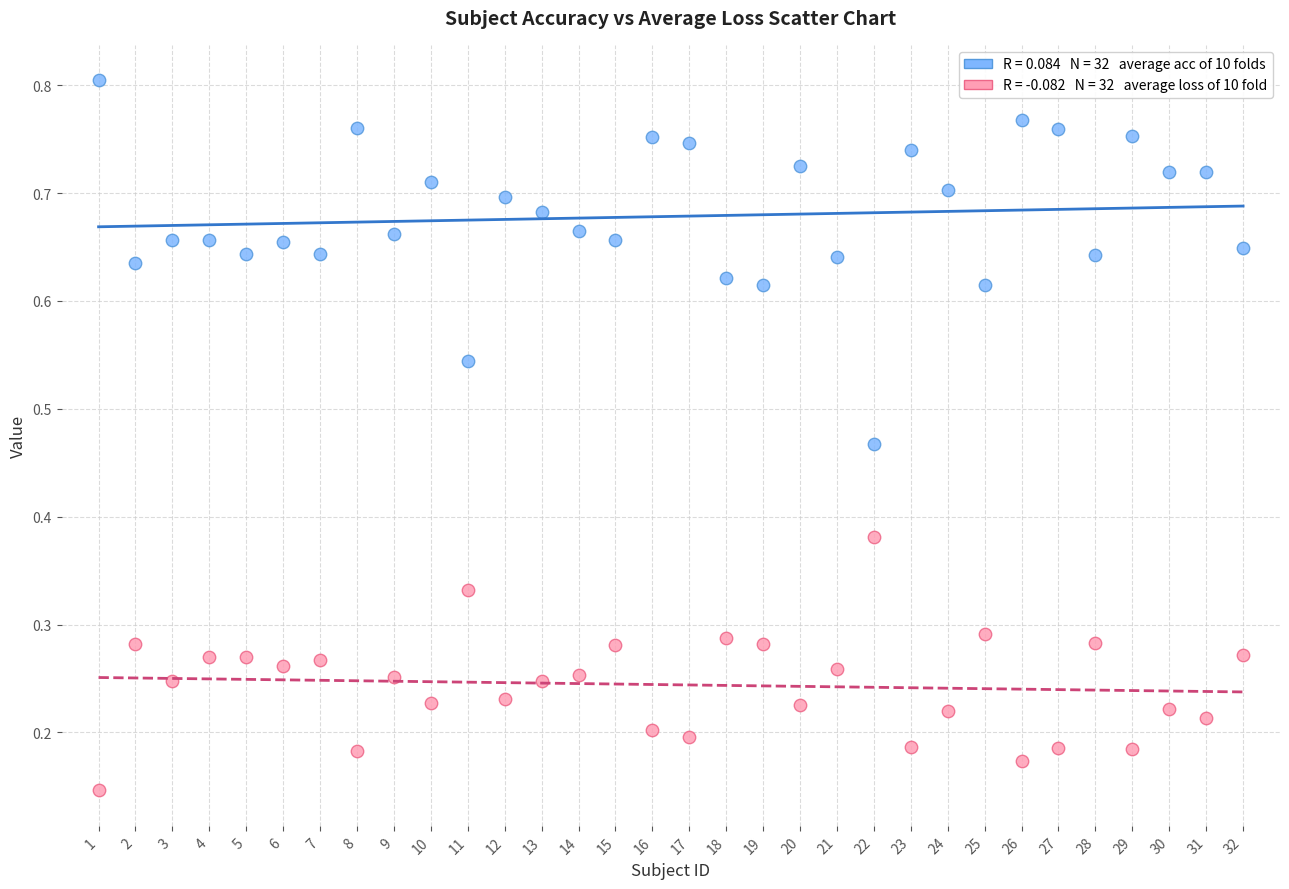

Across all data points, what is the range of X values (max minus min)?

31.0